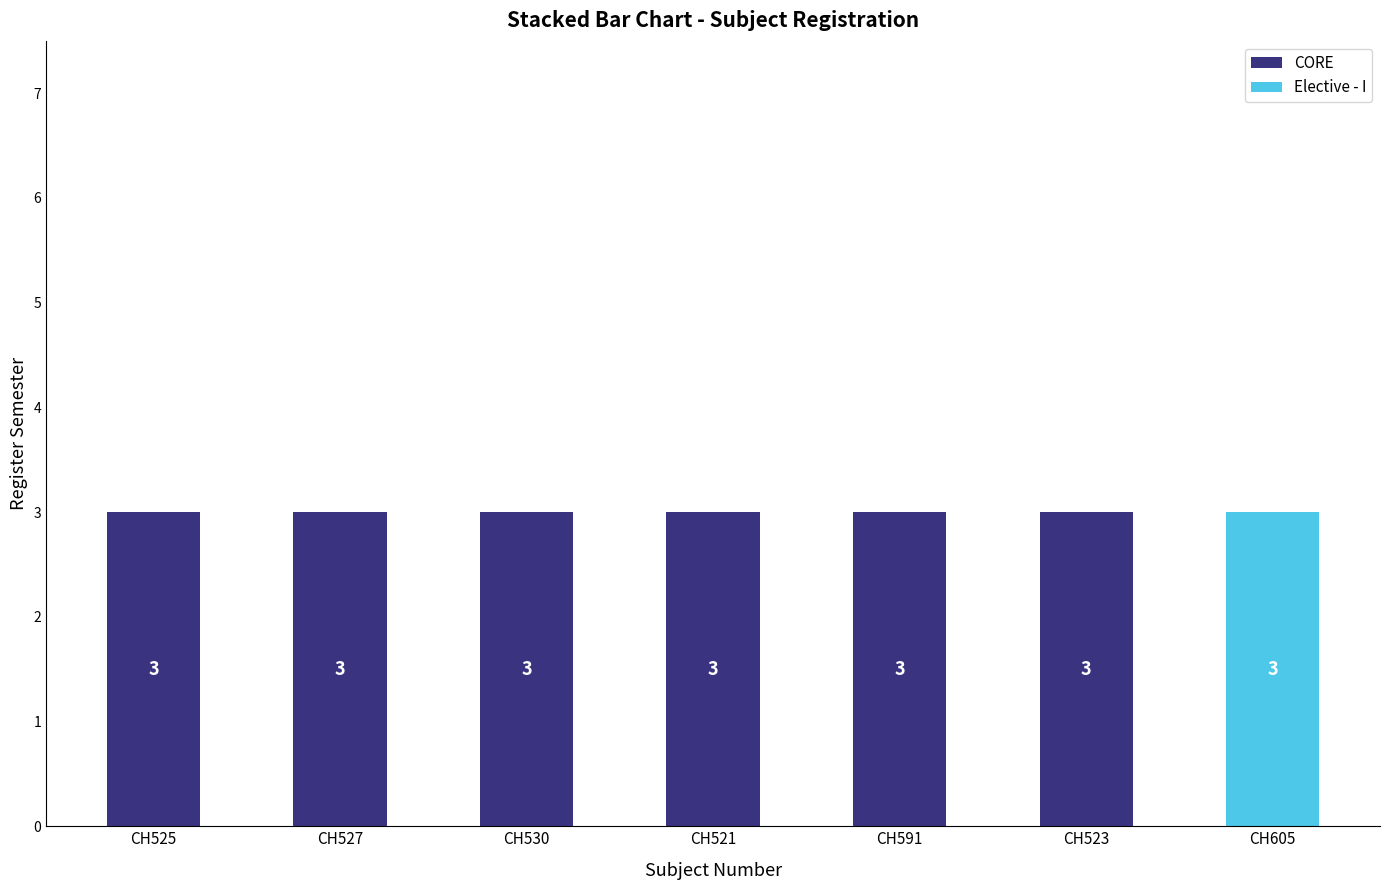

What is the total value across all series at CH521?

3